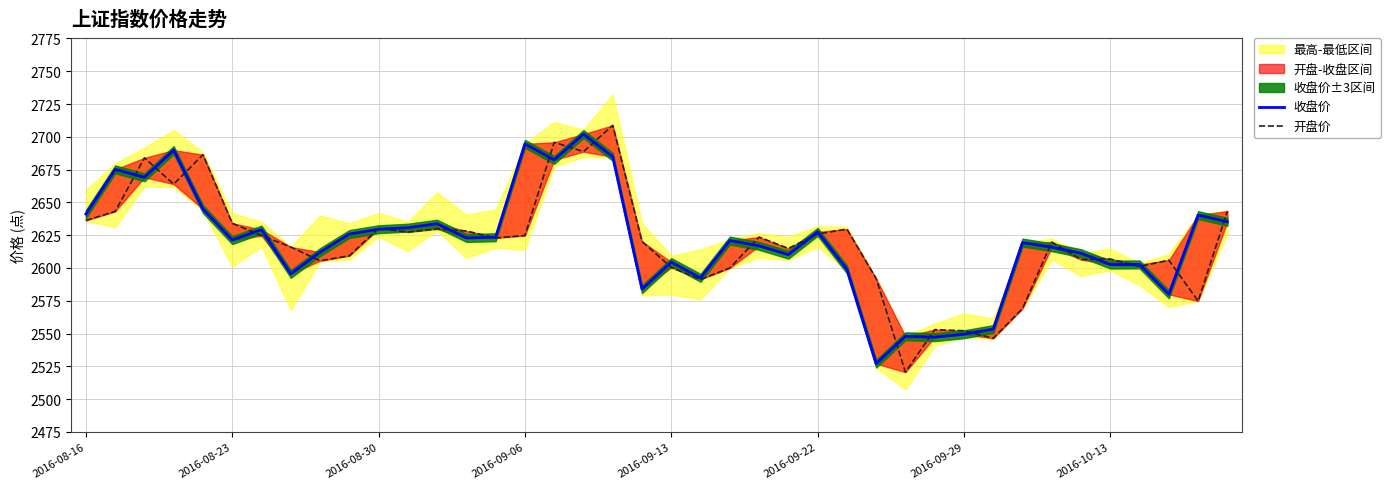

Which series ends up on top after the final intersection of 收盘价 and 开盘价?

开盘价